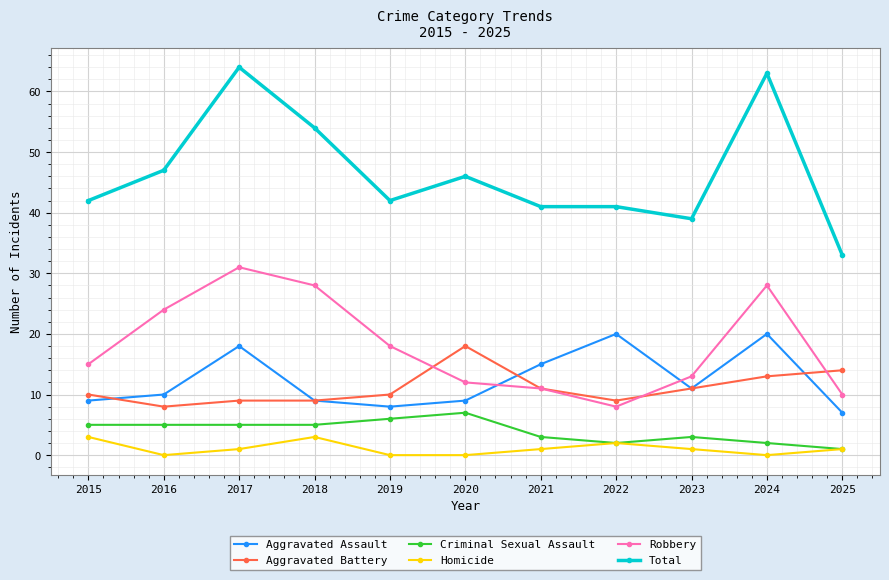

List the series in order of their peak value, lowest first.

Homicide, Criminal Sexual Assault, Aggravated Battery, Aggravated Assault, Robbery, Total